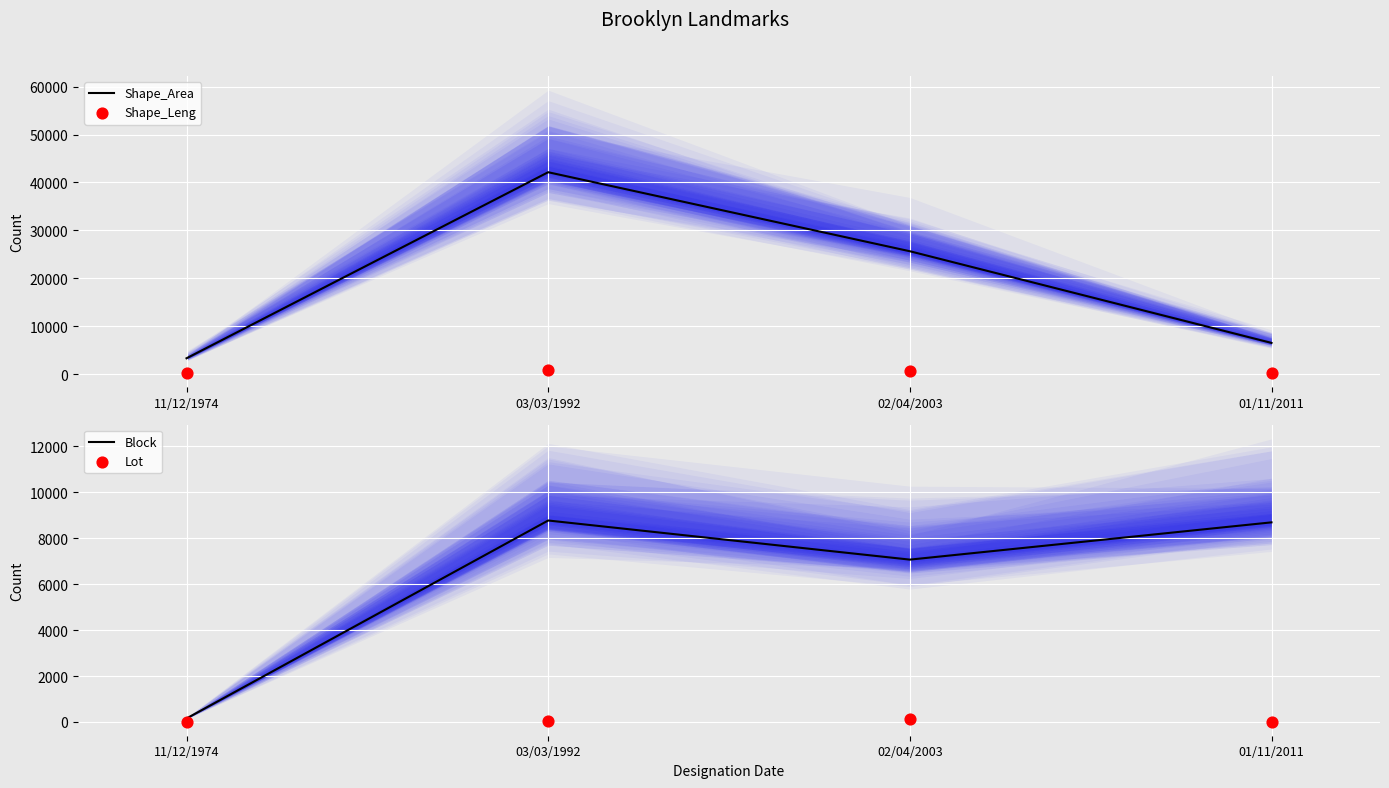

At how many categories does at least one series exceed 37931?

1